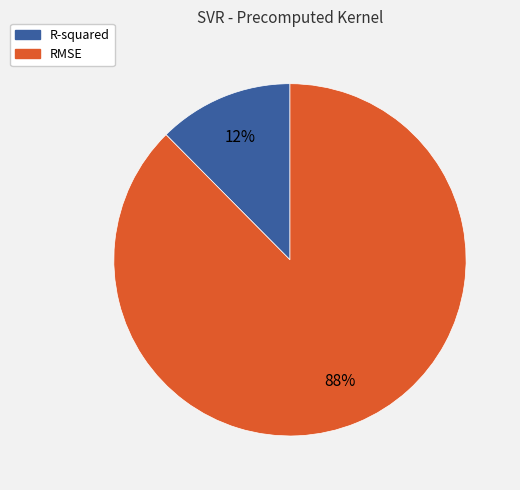

What percentage is the RMSE slice, to the nearest percent?

88%